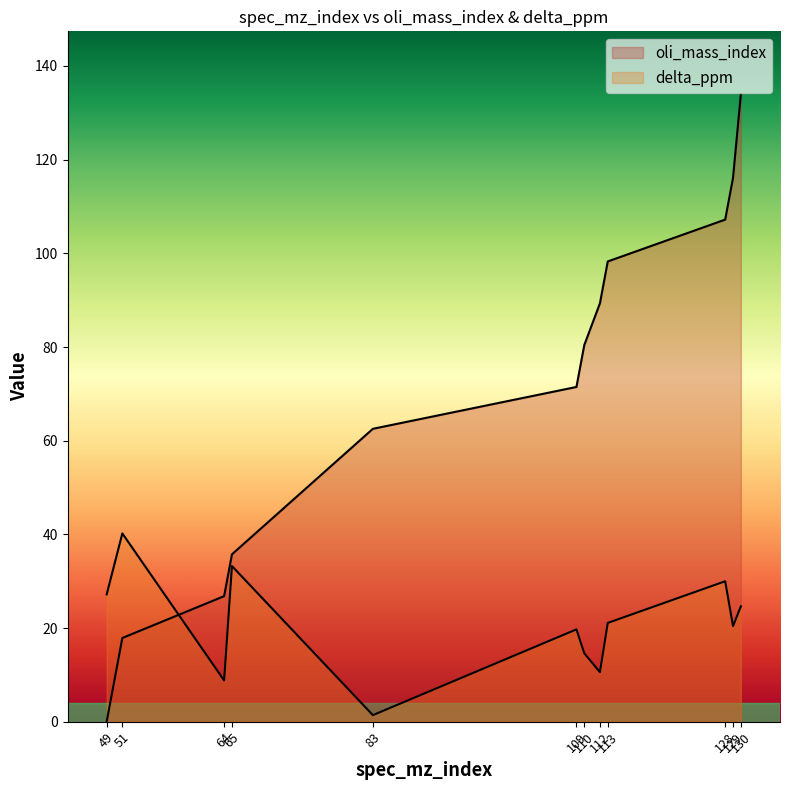

At 109, list the series in order from smallest to largest.

delta_ppm, oli_mass_index